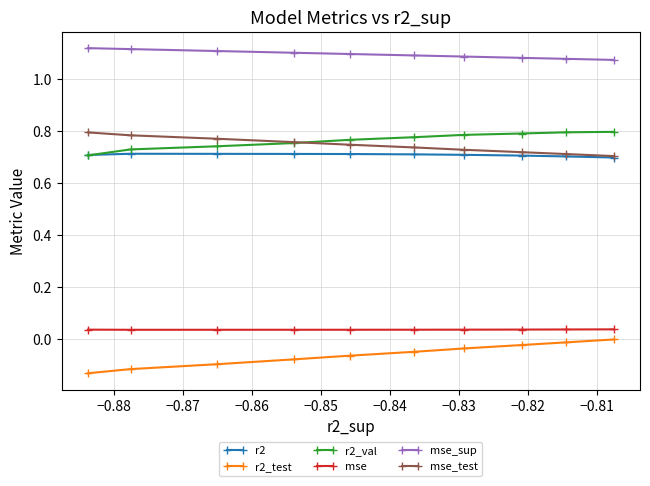

Which series has the largest total across all categories?

mse_sup